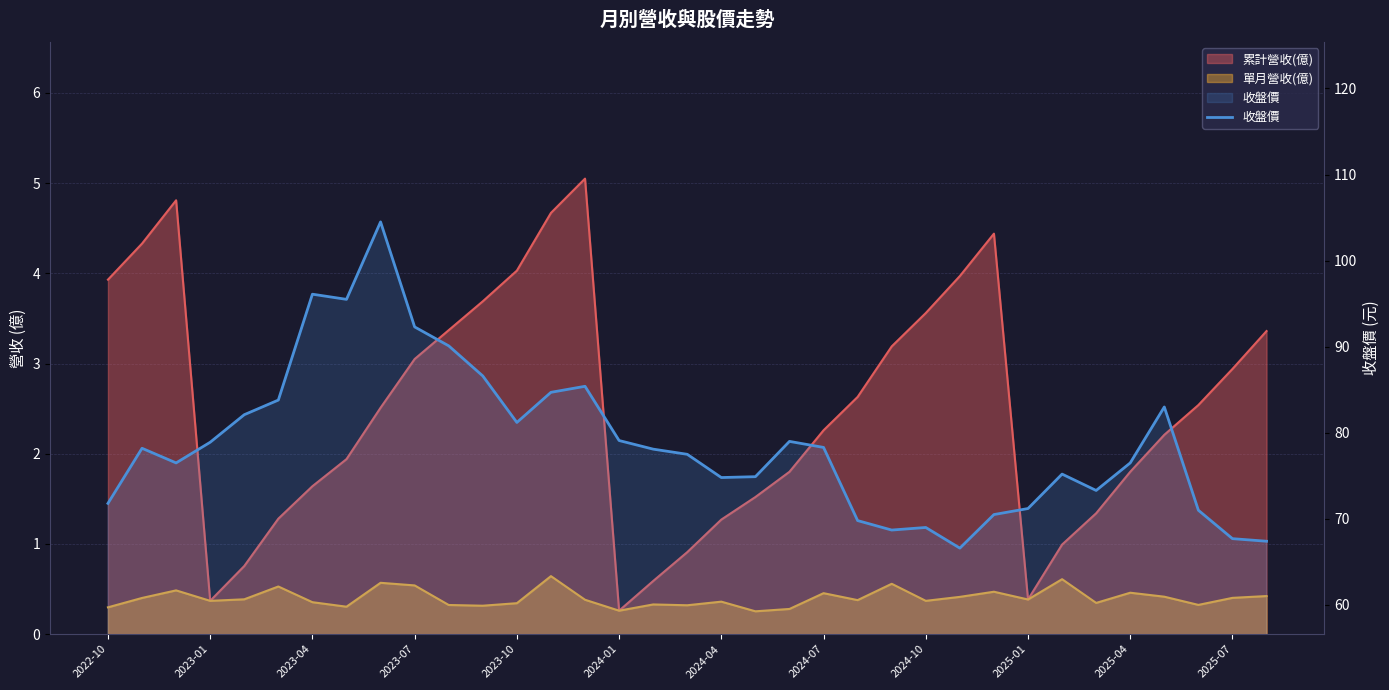

What value does the data have at 14?

85.4